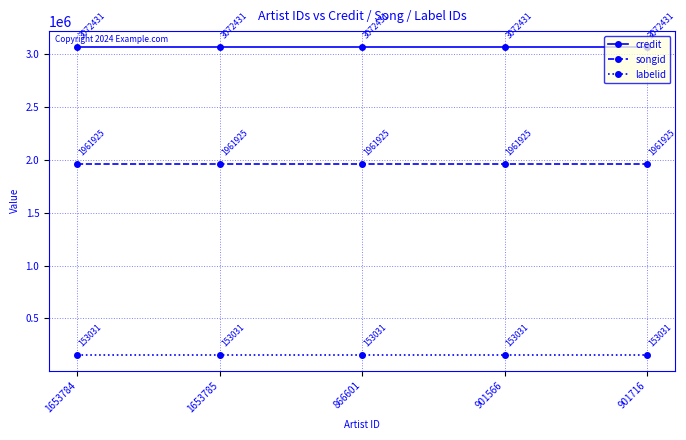

List the series in order of their peak value, lowest first.

labelid, songid, credit